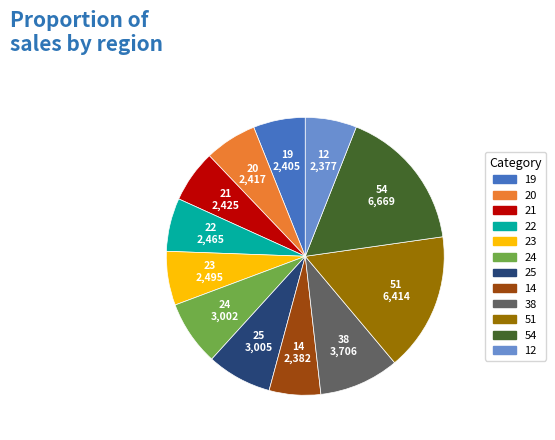

Which slice is the largest?

54